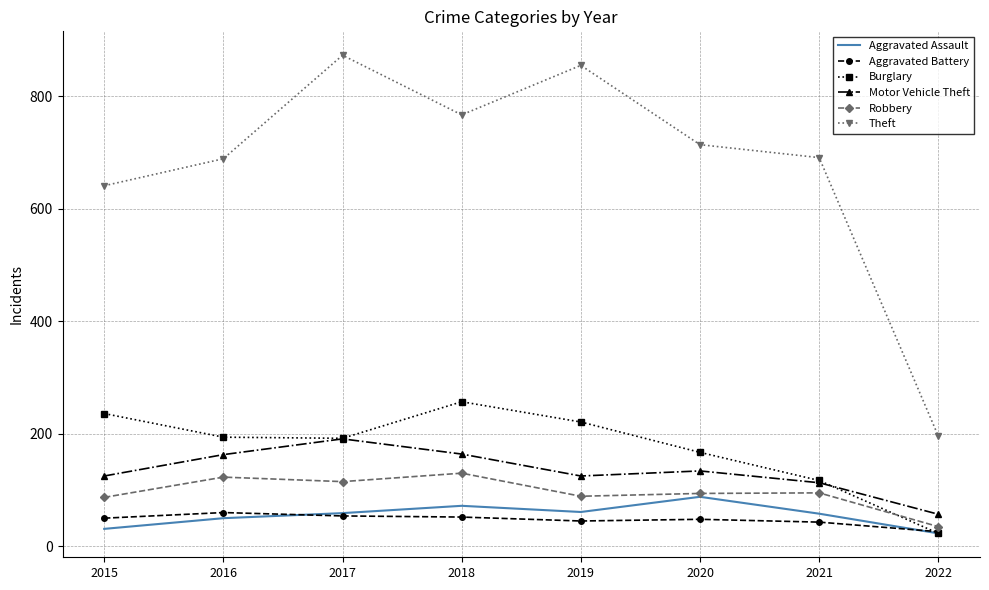

At which label does Motor Vehicle Theft first exceed 134?

2016